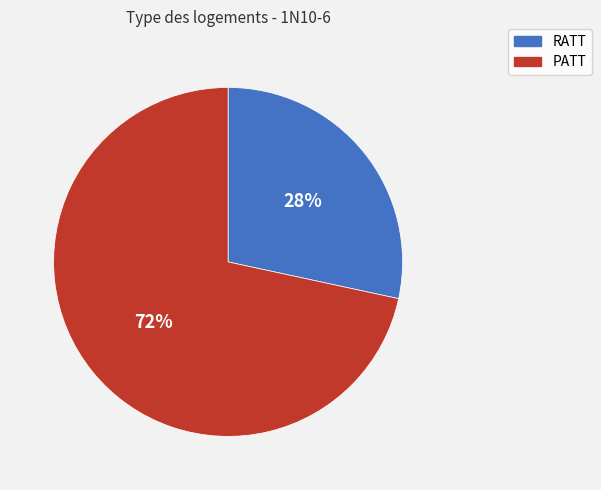

What is the largest slice in the pie chart?

PATT